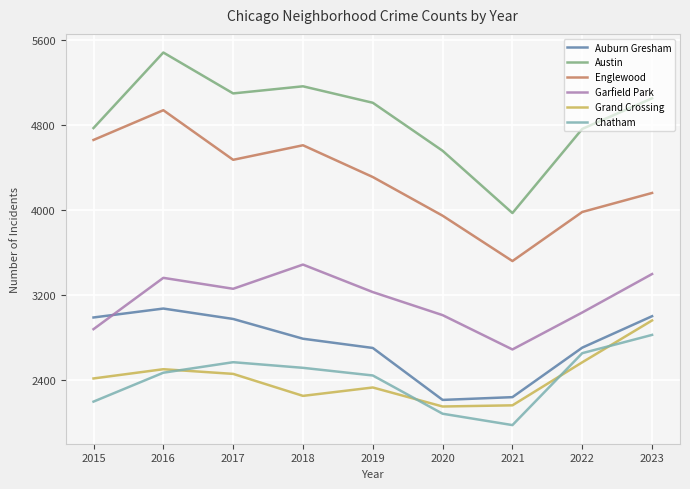

List the series in order of their peak value, highest first.

Austin, Englewood, Garfield Park, Auburn Gresham, Grand Crossing, Chatham